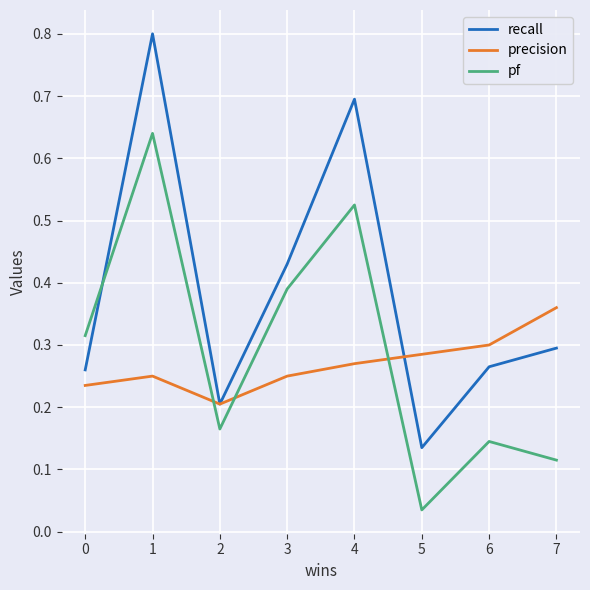

Which series changed the most between 2 and 4?

recall